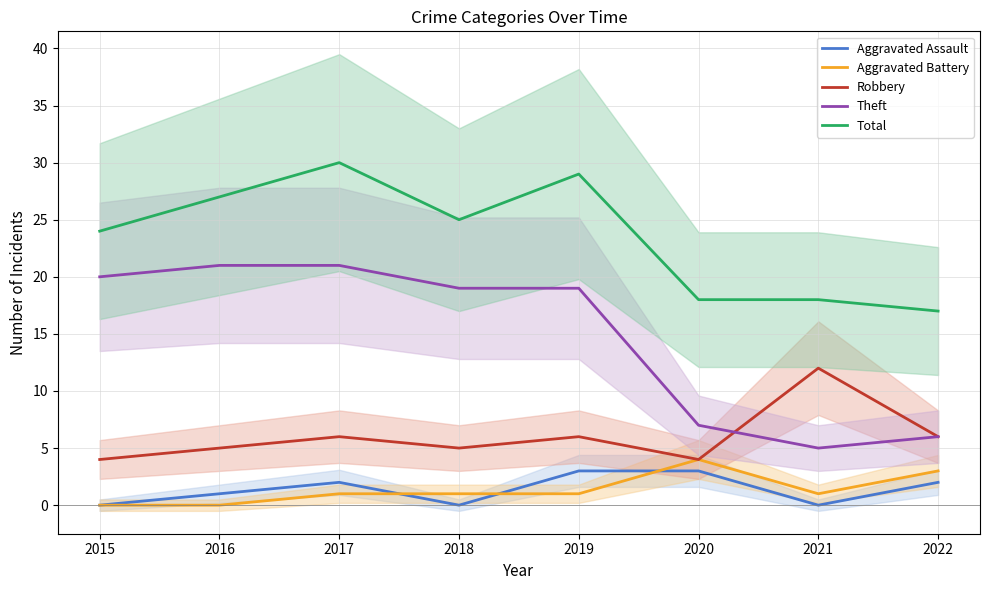

In Aggravated Battery, how many points are lower than both neighbors (excluding endpoints)?

1